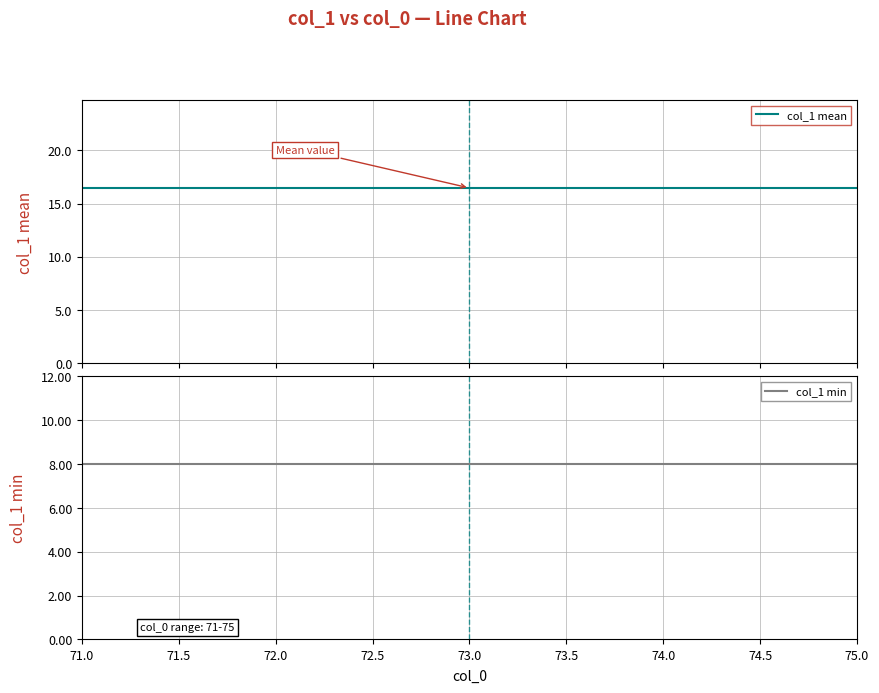

What is the sum of the col_1 min values at 73.0 and 71.0?

16.0